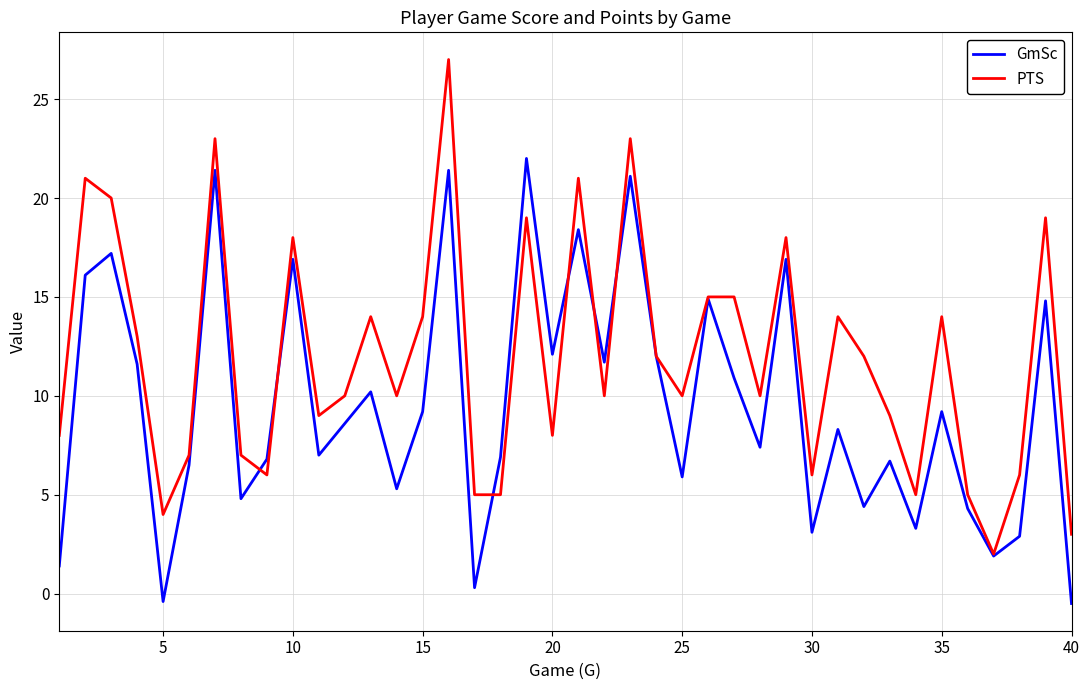

Which series has the largest total across all categories?

PTS